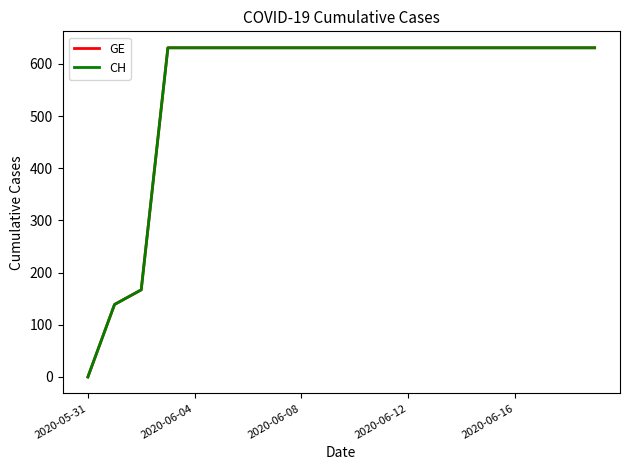

Does the chart display data point markers on the line(s)?

No